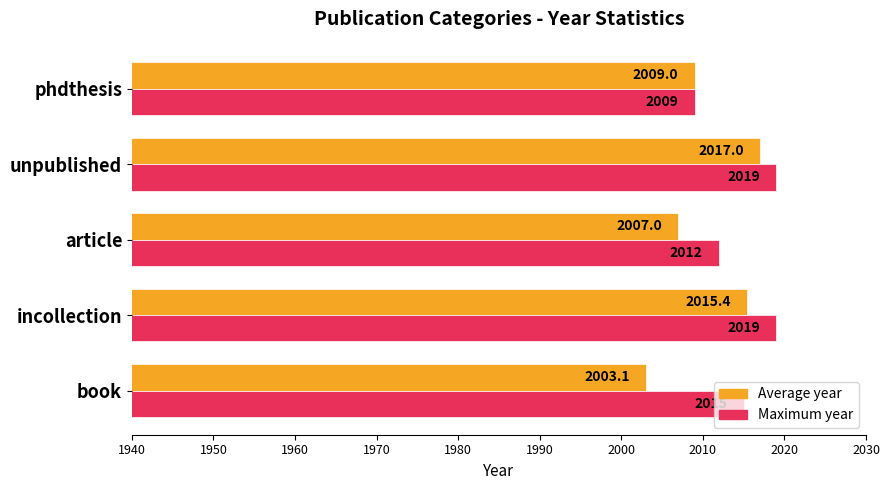

Read the Average year value at phdthesis.

2009.0